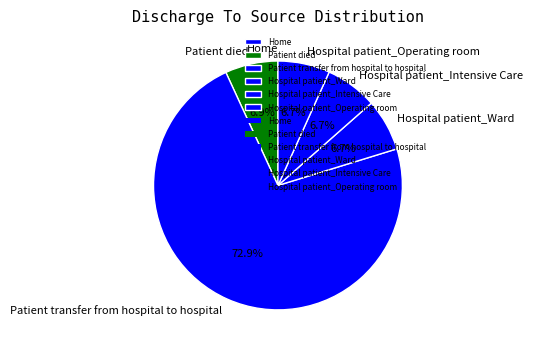

Is there any slice that represents more than half of the pie?

Yes